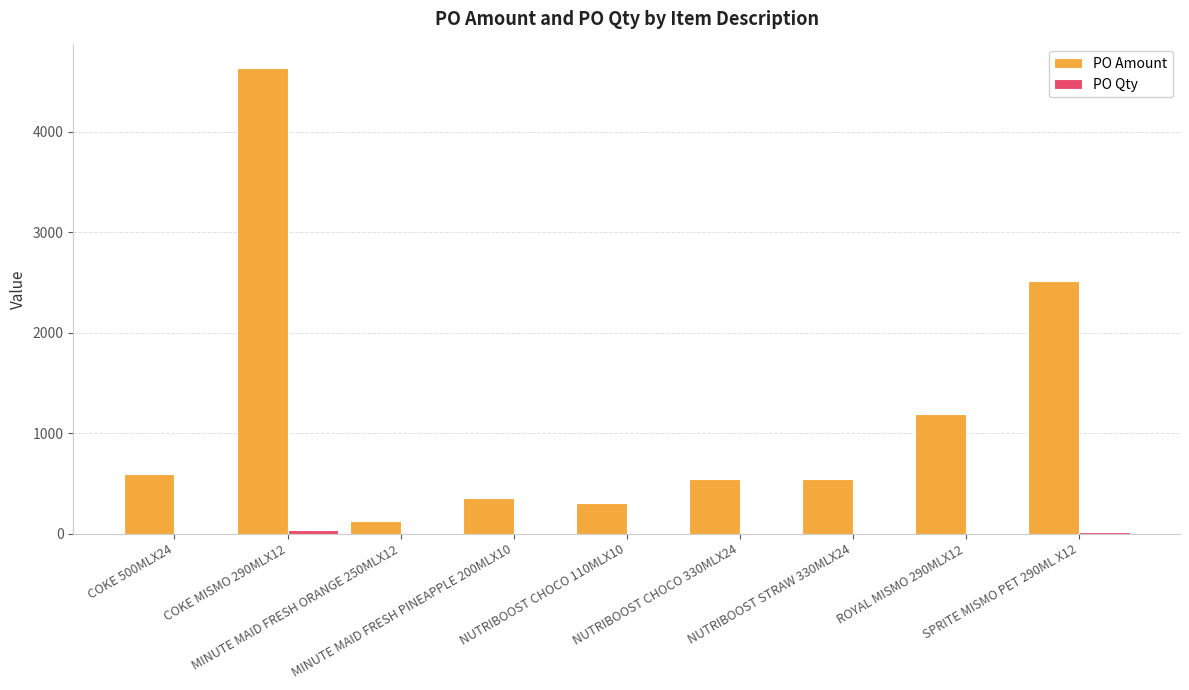

What is the sum of all PO Amount values?

10819.7